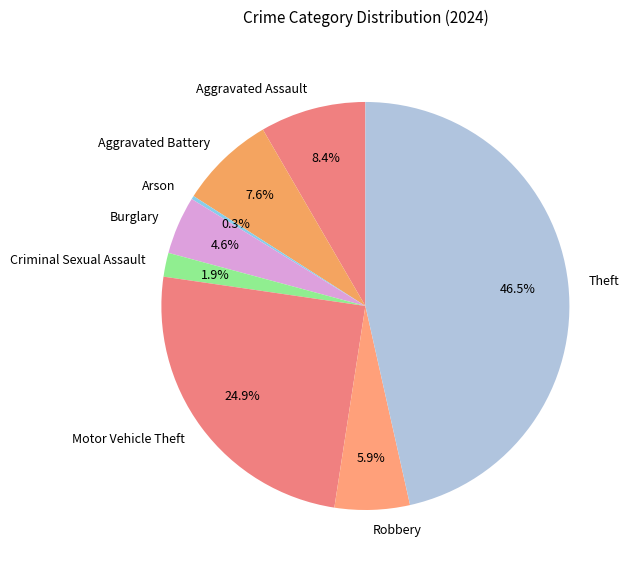

What is the ratio of the value at Robbery to the value at Motor Vehicle Theft?

0.2